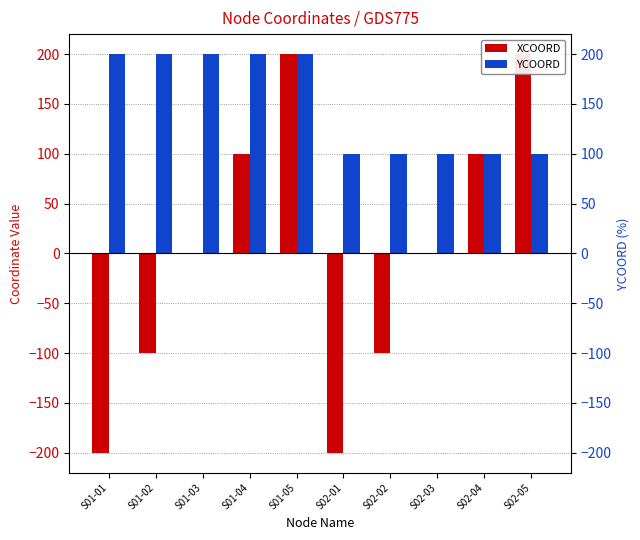

Which series has the largest total across all categories?

YCOORD